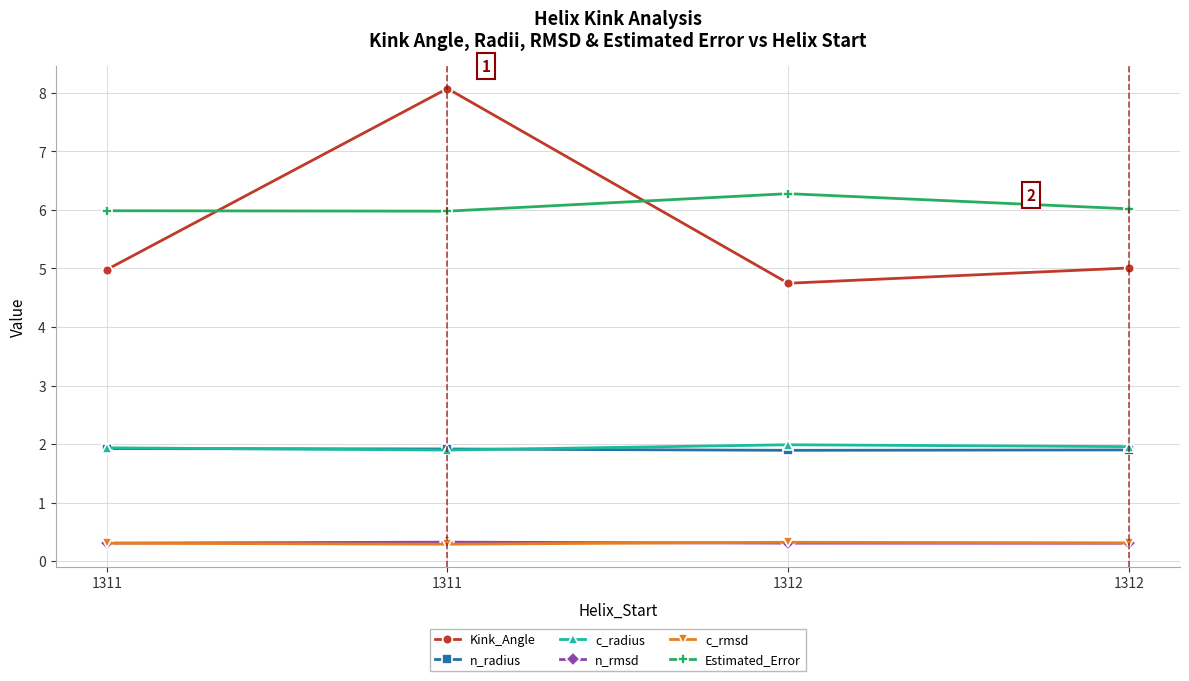

True or false: c_radius and n_rmsd cross at least once.

False